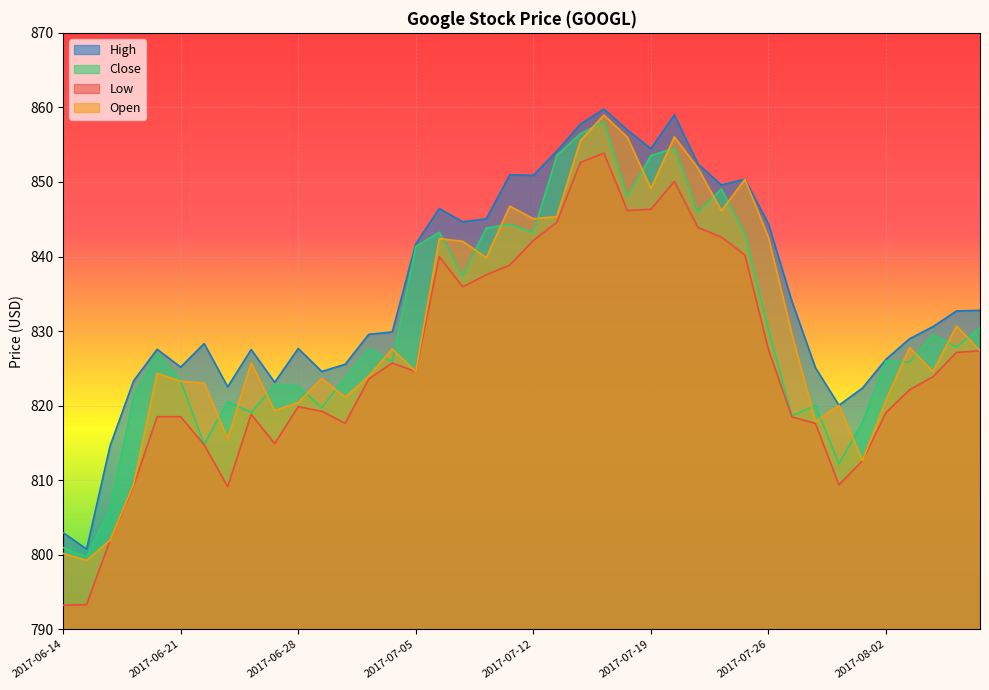

What is the label of the 26th point from the left?

2017-07-19